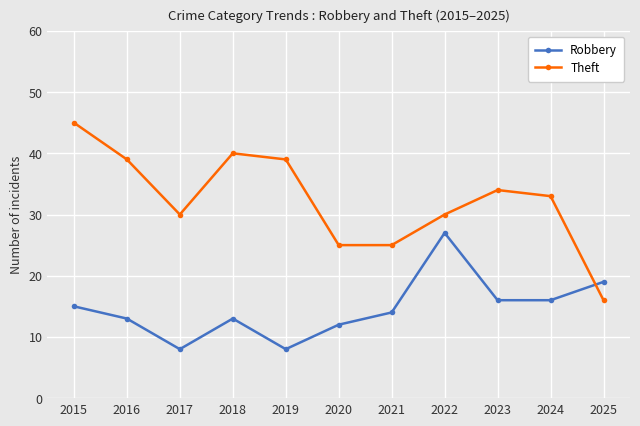

Where is the first local maximum for Theft?

2018